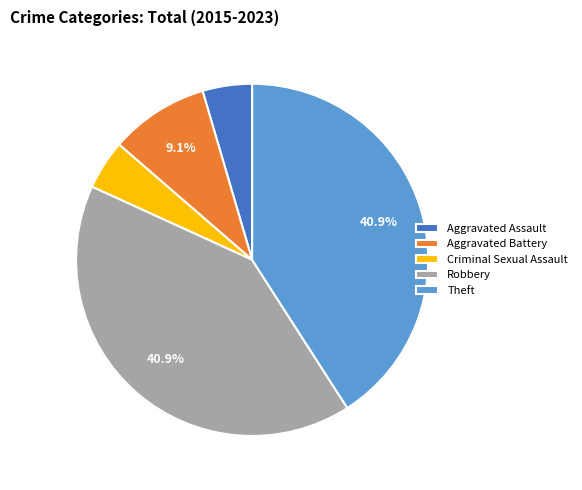

Does Robbery account for over 50% of the chart?

No